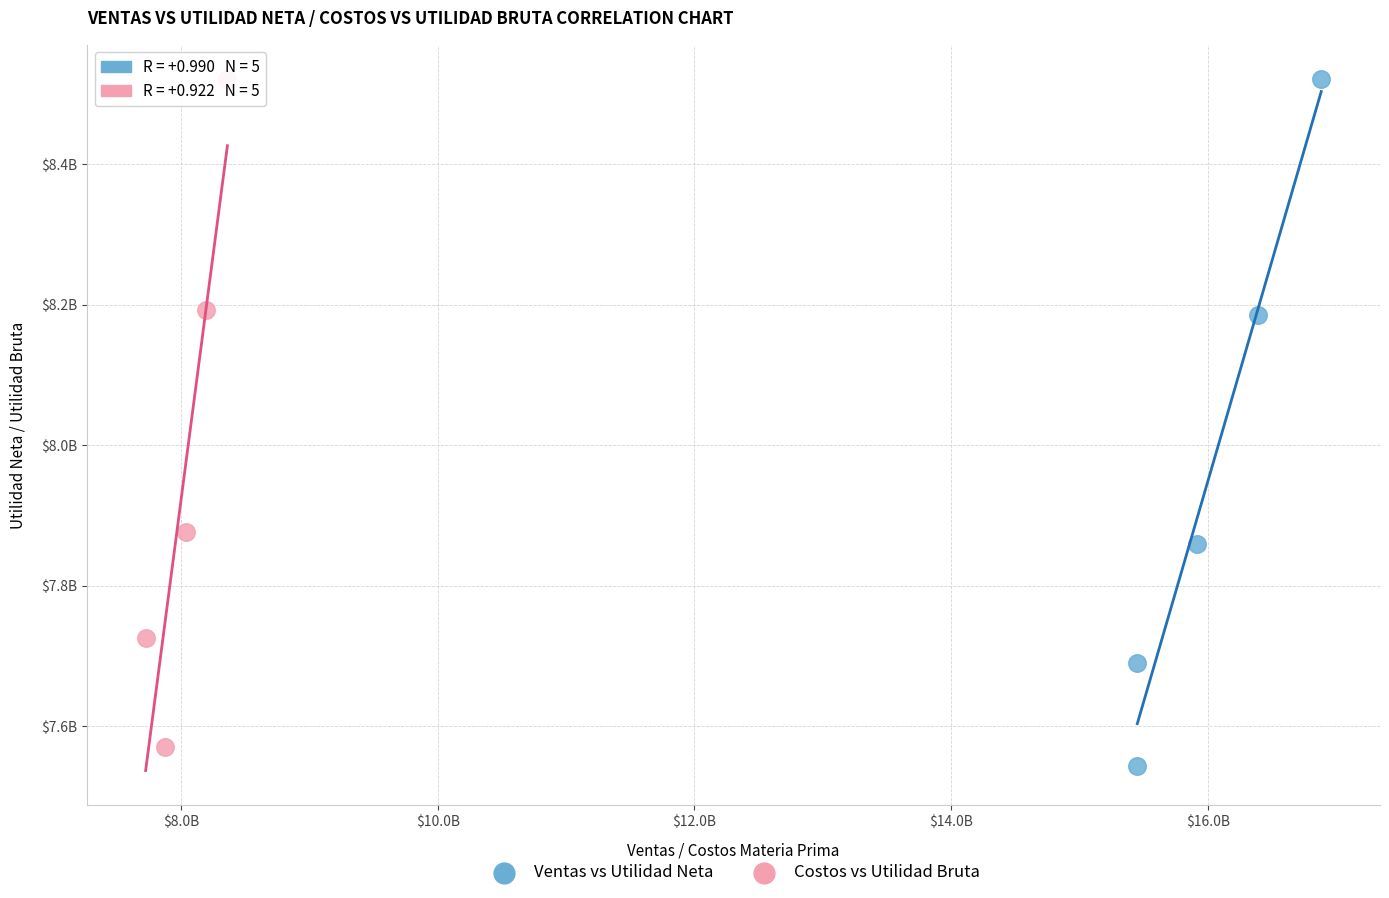

Which series contains the lowest Y value?

Ventas vs Utilidad Neta